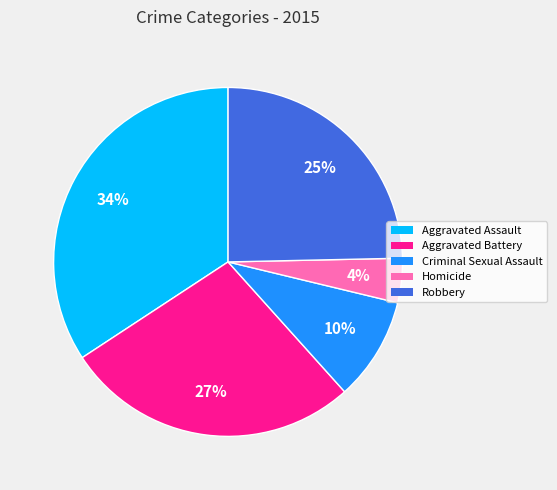

The Homicide slice represents 4% of the pie. True or false?

True